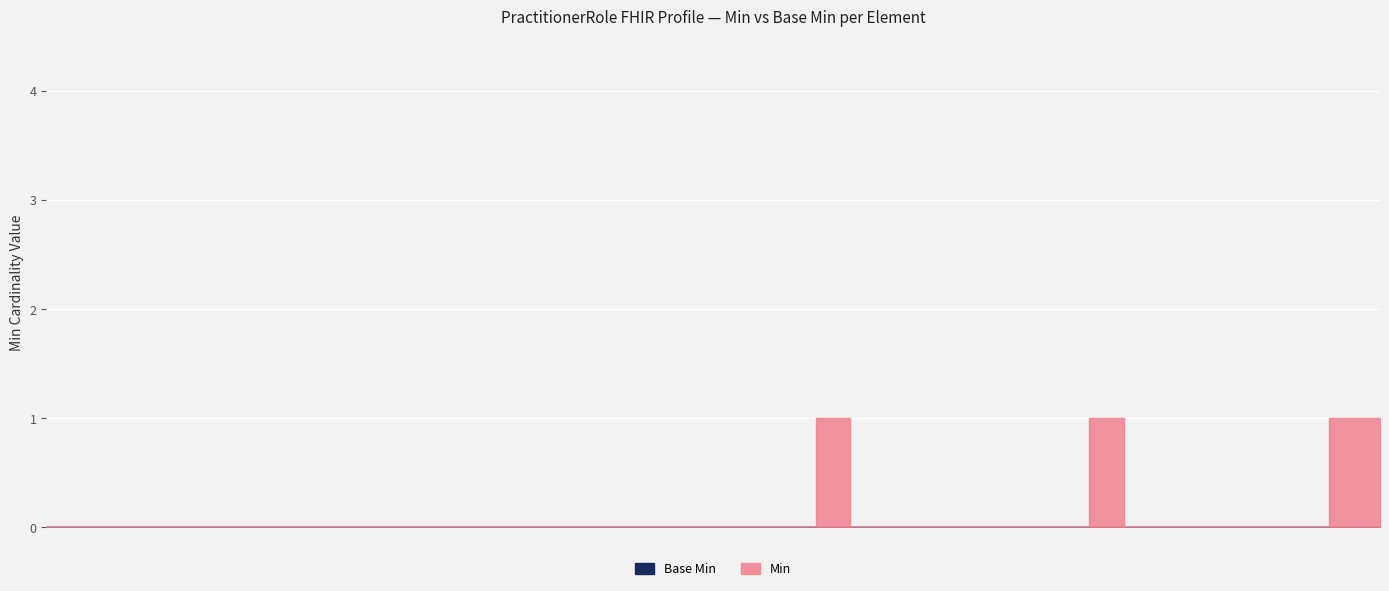

Between PractitionerRole and PractitionerRole.implicitRules, which series saw the biggest shift?

Min